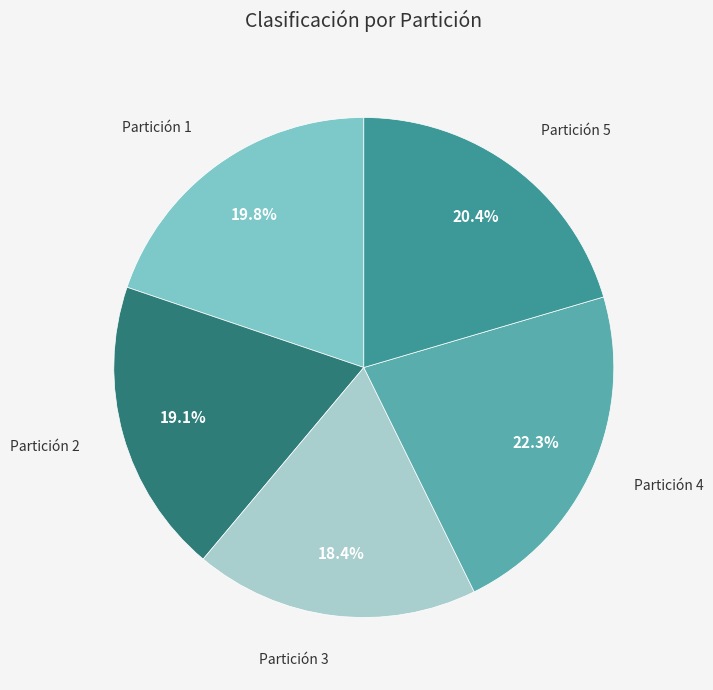

What is the total percentage of Partición 3 and Partición 5?

38.8%